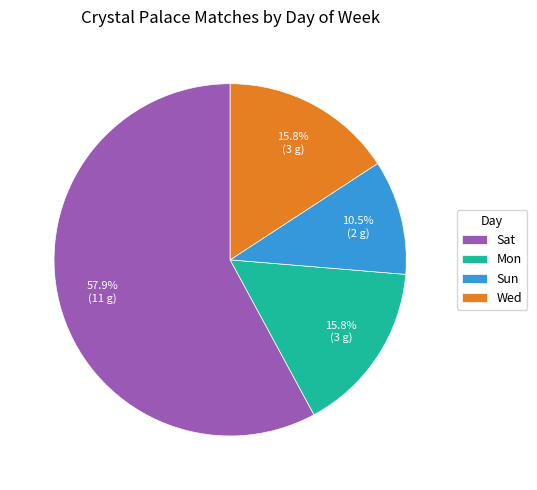

Is it true that Sat is 64% of the pie?

False